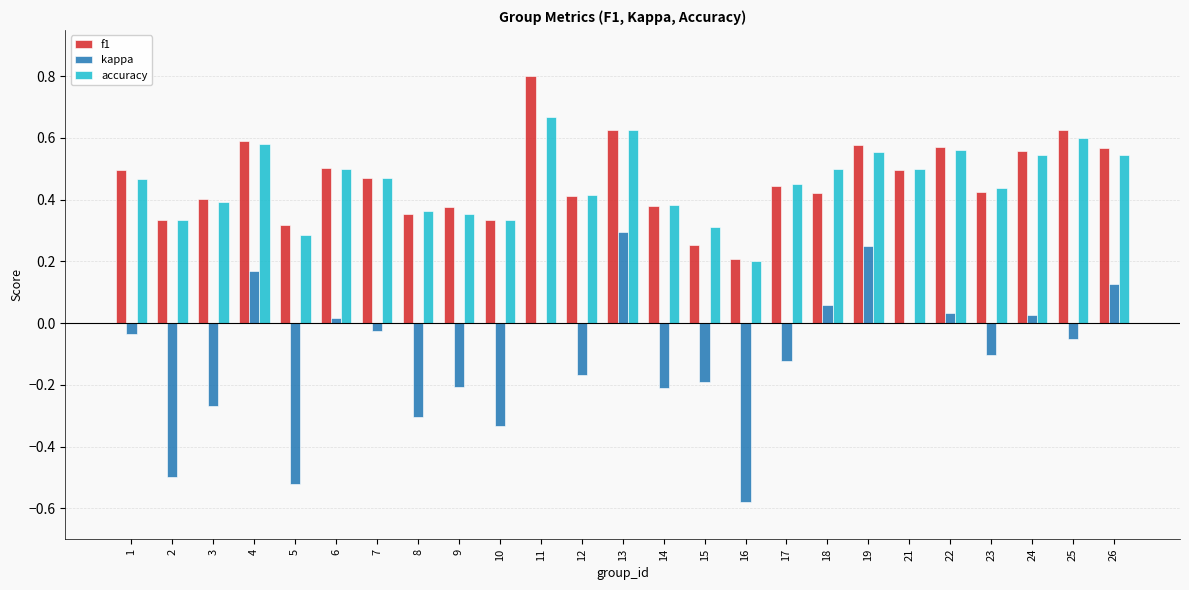

Which label corresponds to the largest value in the chart?

11